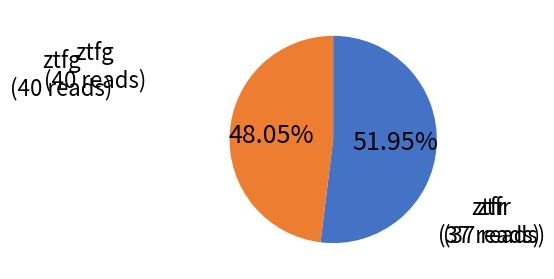

True or false: ztfr accounts for 48% of the total.

True